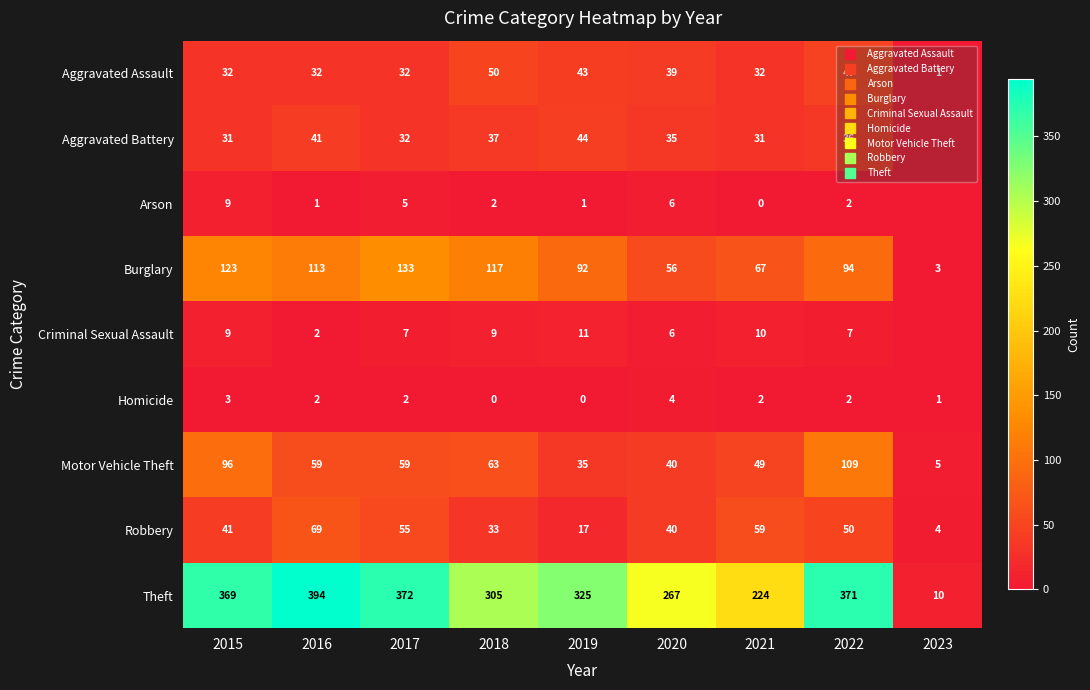

What is the difference between the highest and lowest values at 2018?

305